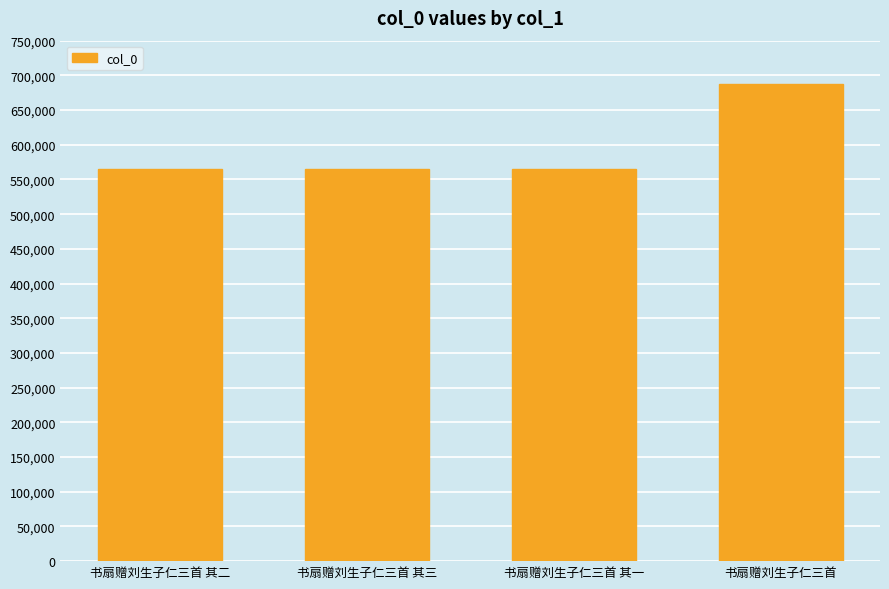

Are the bars horizontal?

No